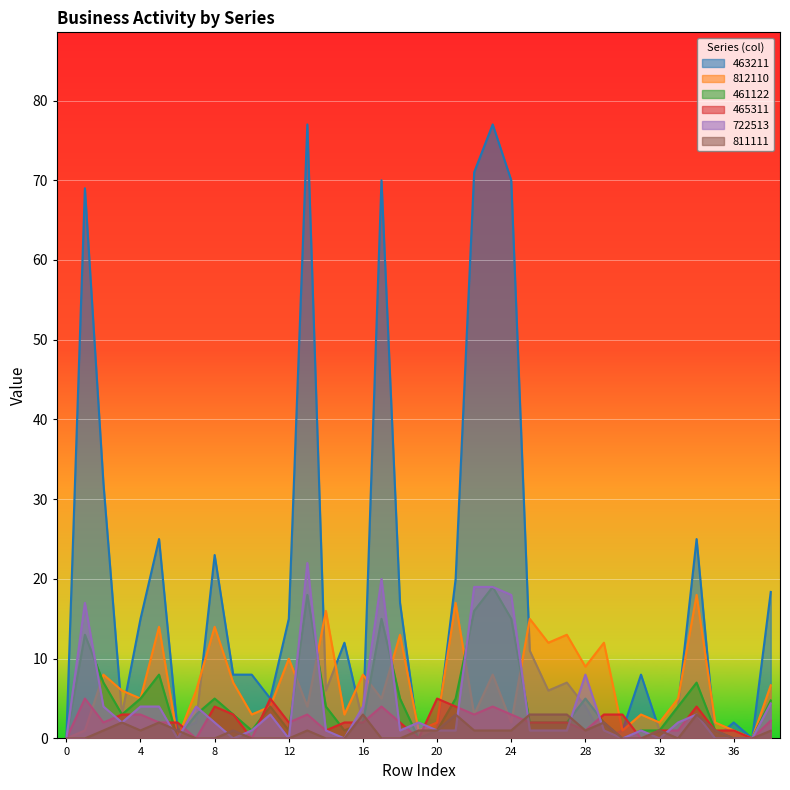

What is the spread (max minus min) of values at 9?

8.0